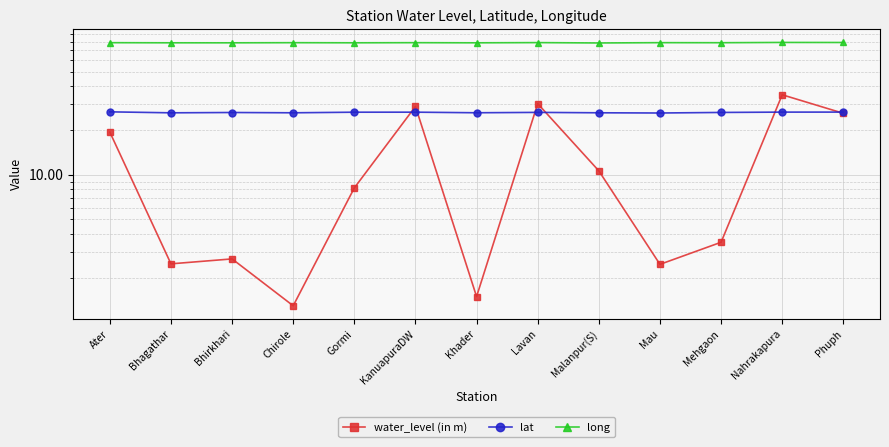

List the labels in order of lat value, largest first.

Ater, Phuph, Nahrakapura, KanuapuraDW, Gormi, Lavan, Mehgaon, Bhirkhari, Khader, Malanpur(S), Chirole, Bhagathar, Mau